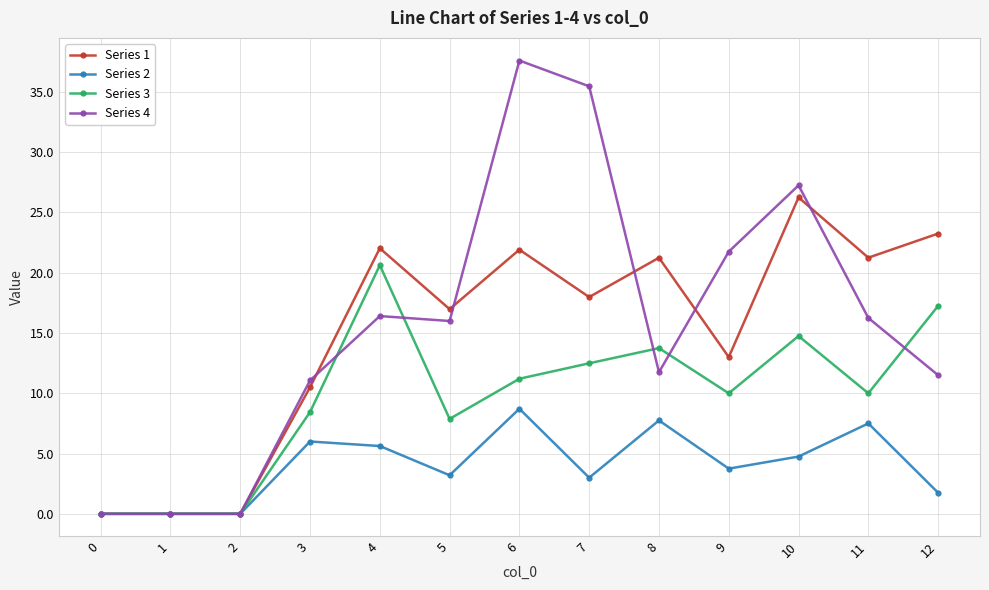

What is the greatest value displayed?

37.6